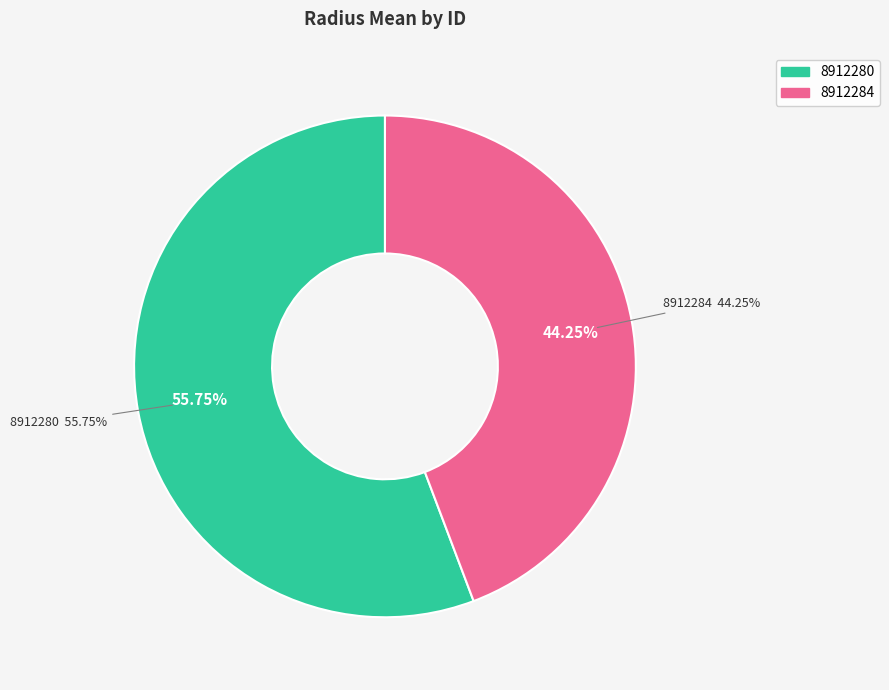

What is the majority slice?

8912280